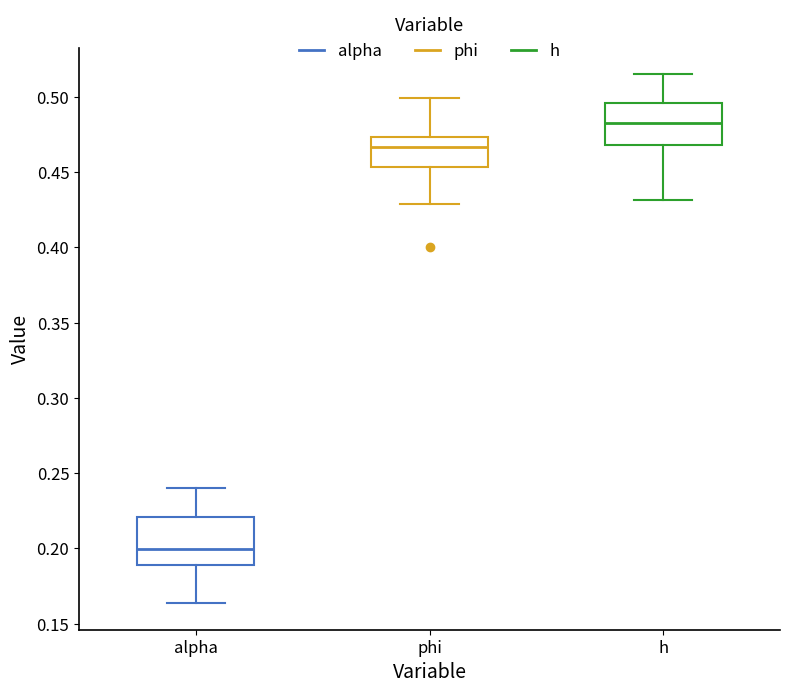

Reading left to right, read every box against the y-axis: the position of its median line, the range the box covers, and the ends of its whiskers. The values are not printed on the chart, so give them approximately, as read against the axis.

alpha: median 0.200, box 0.190 to 0.220, whiskers 0.165 to 0.240
phi: median 0.465, box 0.455 to 0.475, whiskers 0.430 to 0.500
h: median 0.485, box 0.470 to 0.495, whiskers 0.430 to 0.515